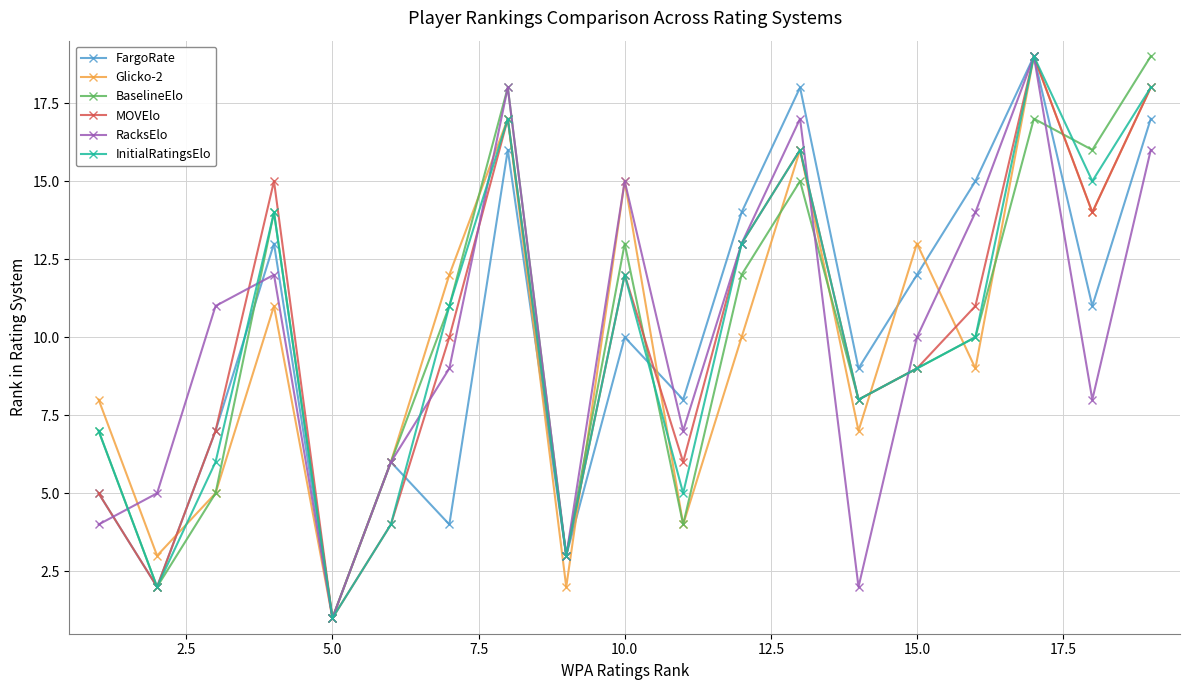

How many interior local valleys does the Glicko-2 series have?

7